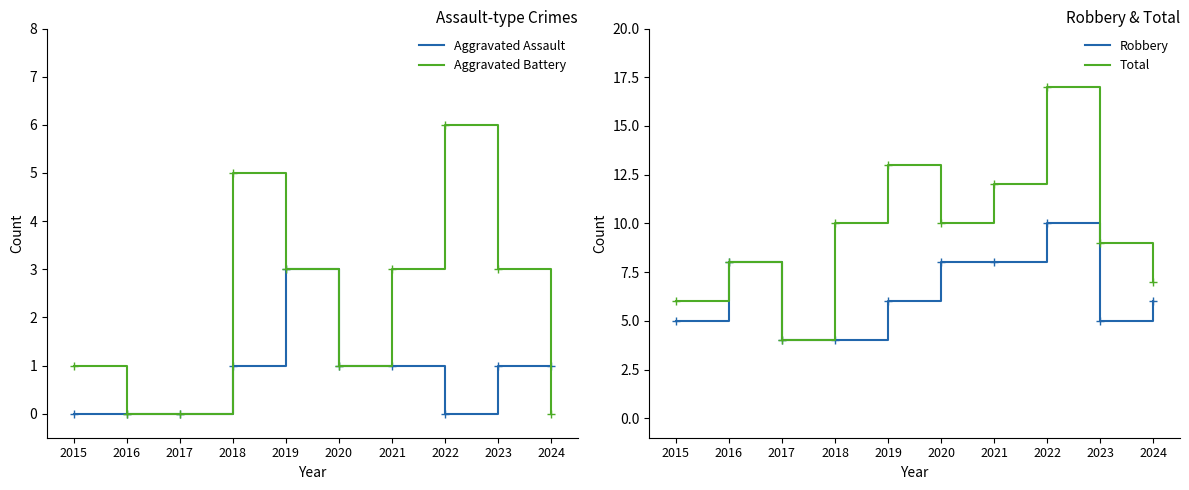

Reading right to left, extract all data points from this chart.

Aggravated Assault: 2024=1	2023=1	2022=0	2021=1	2020=1	2019=3	2018=1	2017=0	2016=0	2015=0
Aggravated Battery: 2024=0	2023=3	2022=6	2021=3	2020=1	2019=3	2018=5	2017=0	2016=0	2015=1
Robbery: 2024=6	2023=5	2022=10	2021=8	2020=8	2019=6	2018=4	2017=4	2016=8	2015=5
Total: 2024=7	2023=9	2022=17	2021=12	2020=10	2019=13	2018=10	2017=4	2016=8	2015=6